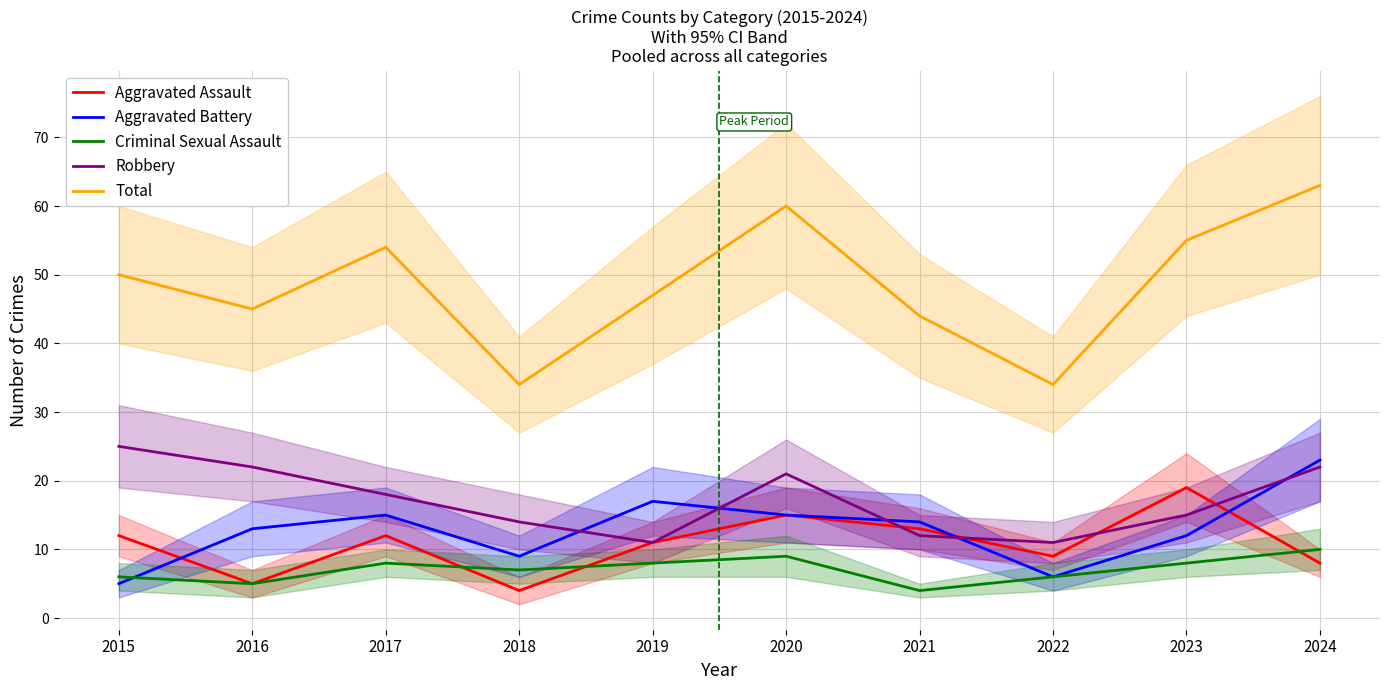

What is the minimum value for Aggravated Assault?

4